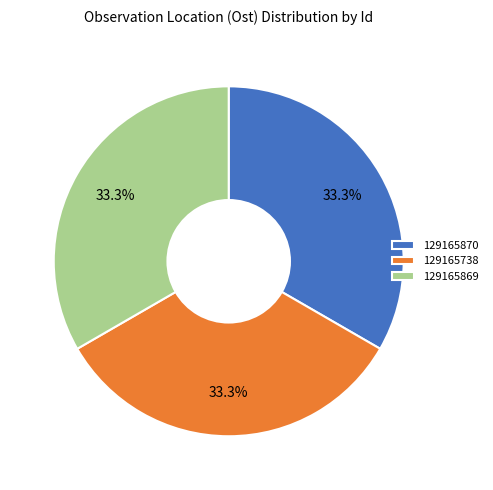

Combined, what portion of the pie is 129165870 and 129165738?

66.7%